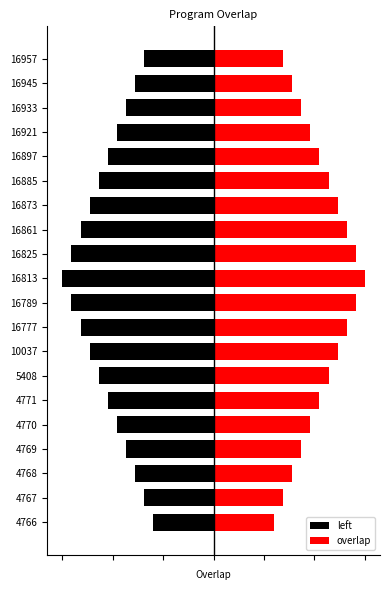

What is the value of the overlap bar at the 9th from the left?

26.4